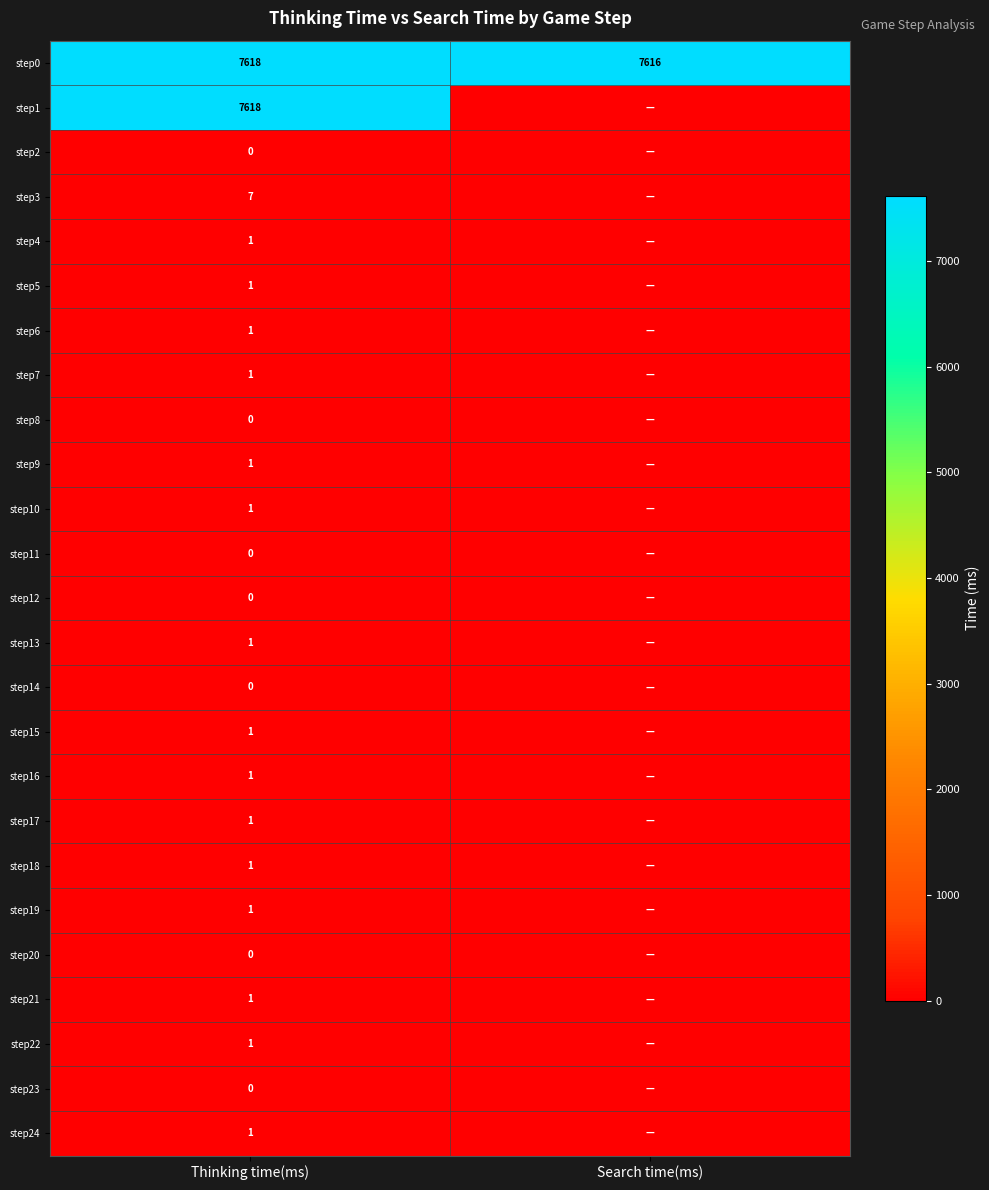

What is the sum of all step0 values?

15234